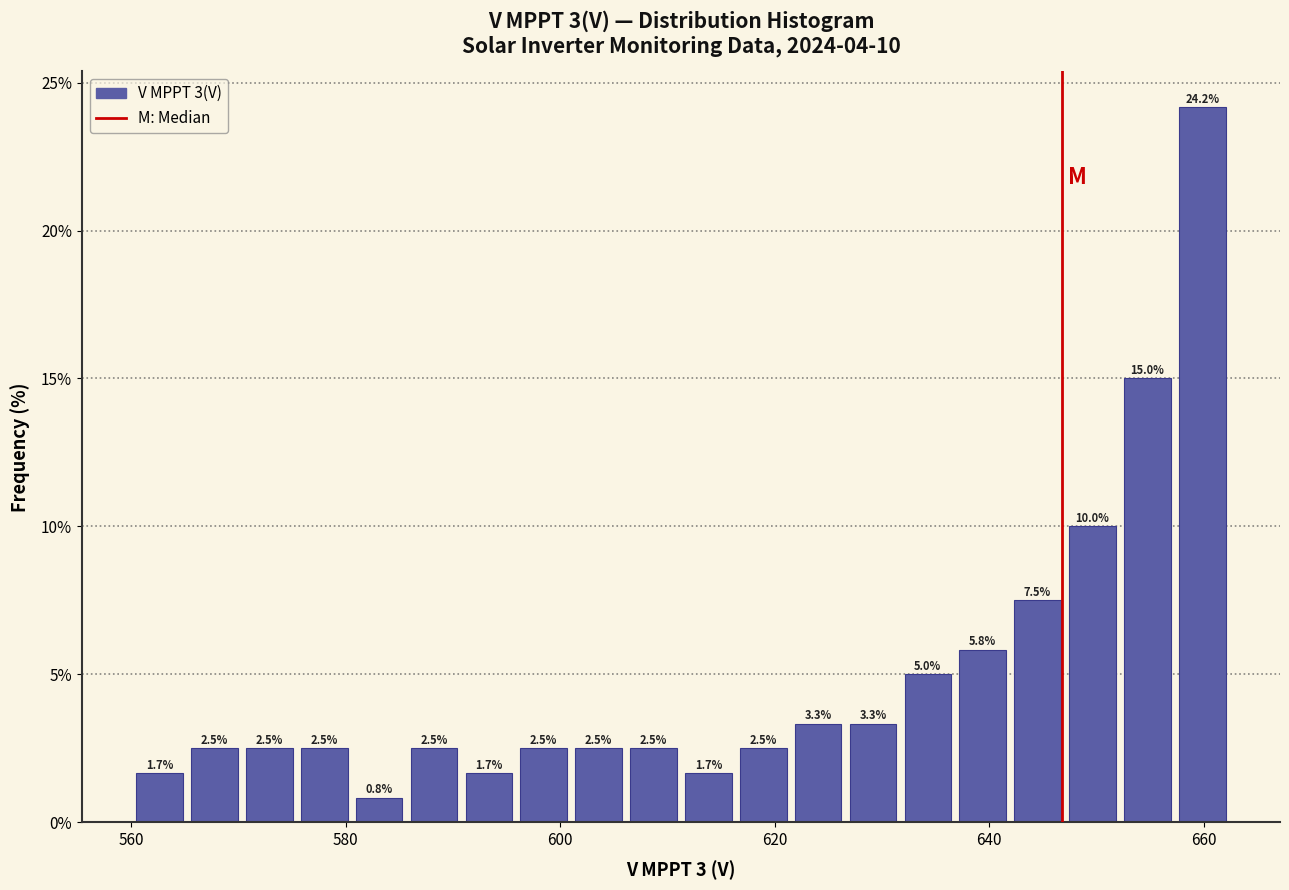

Around what value on the x-axis is the tallest bar? Give the approximate position of its centre, as read against the axis.

660